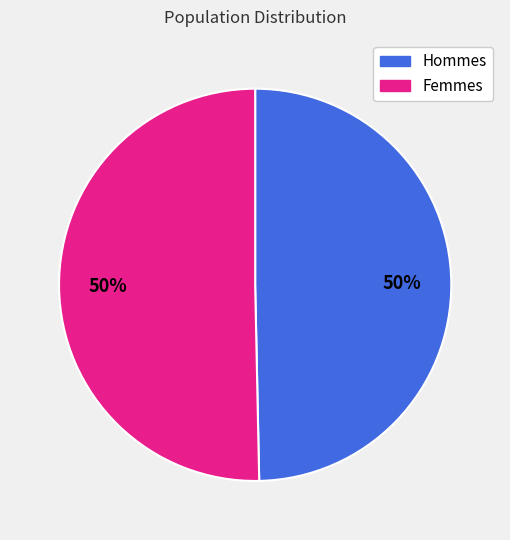

What is the ratio of the value at Femmes to the value at Hommes?

1.0